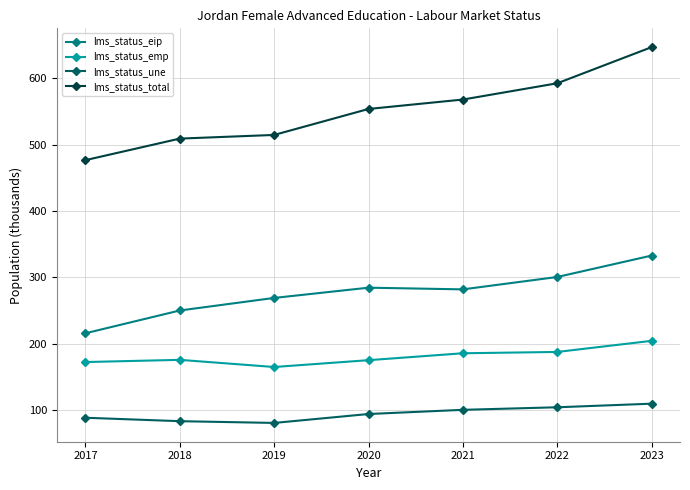

Which series has the widest spread of values?

lms_status_total